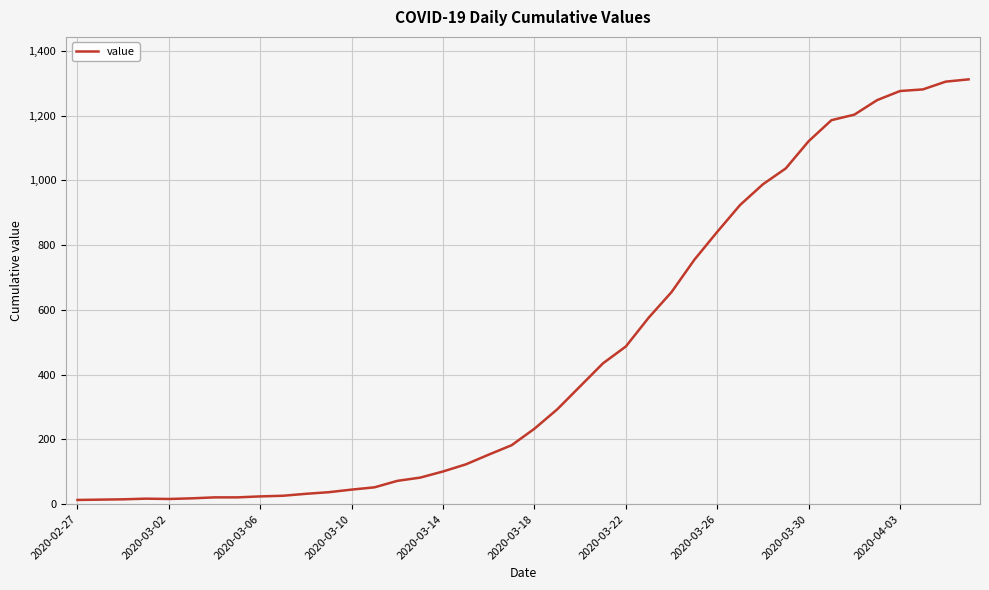

What is the difference between the maximum and minimum values?

1299